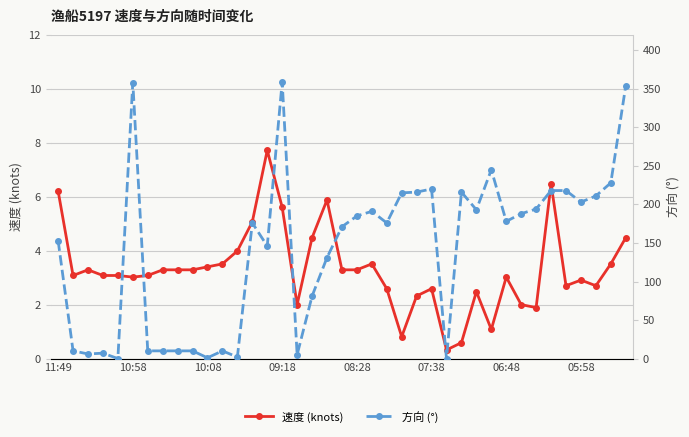

What is the maximum value for 速度 (knots)?

7.7